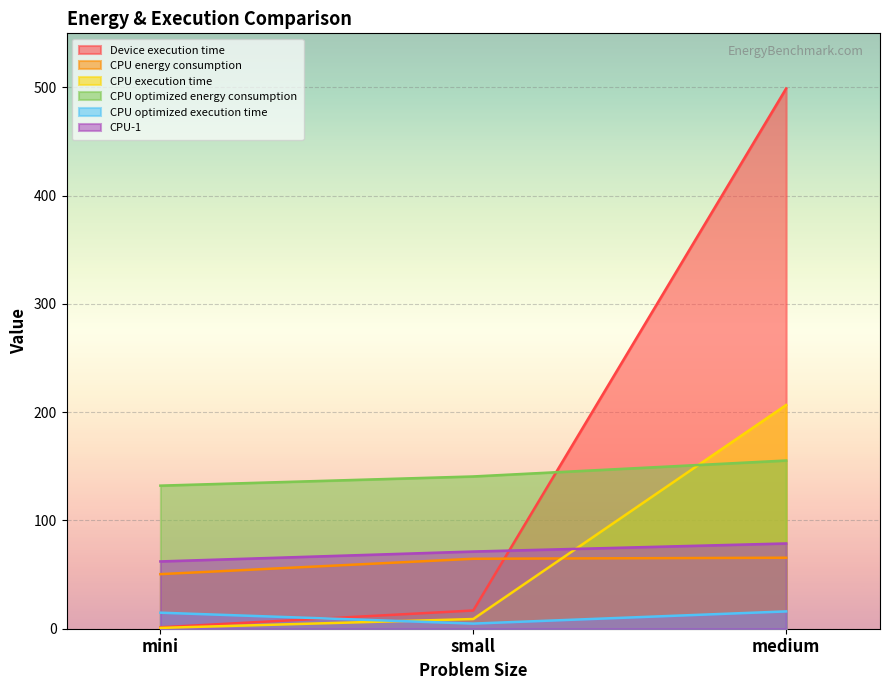

Which label corresponds to the smallest value in the chart?

mini